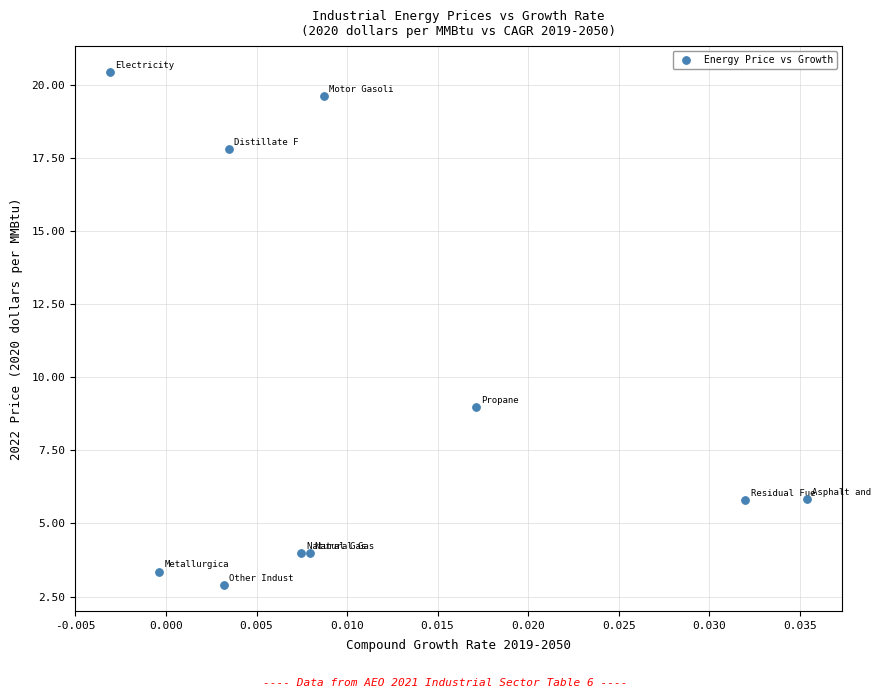

What Y value in the scatter plot is closest to 11?

9.0